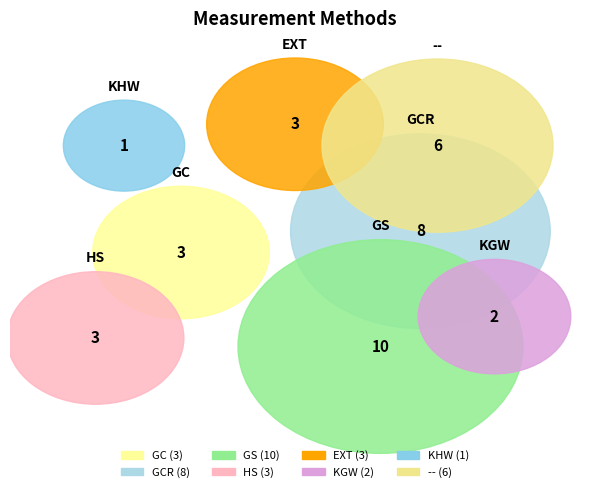

How many slices are in this pie chart?

8